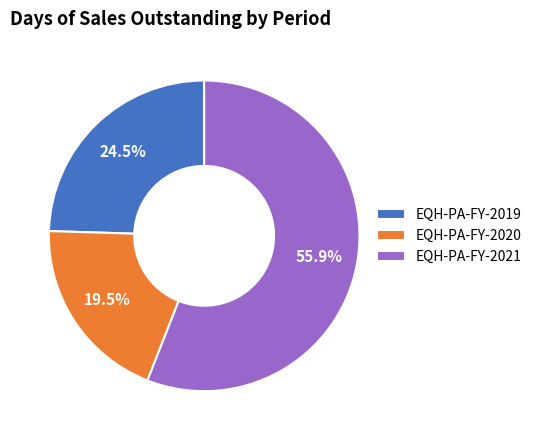

Count the number of slices in the pie.

3